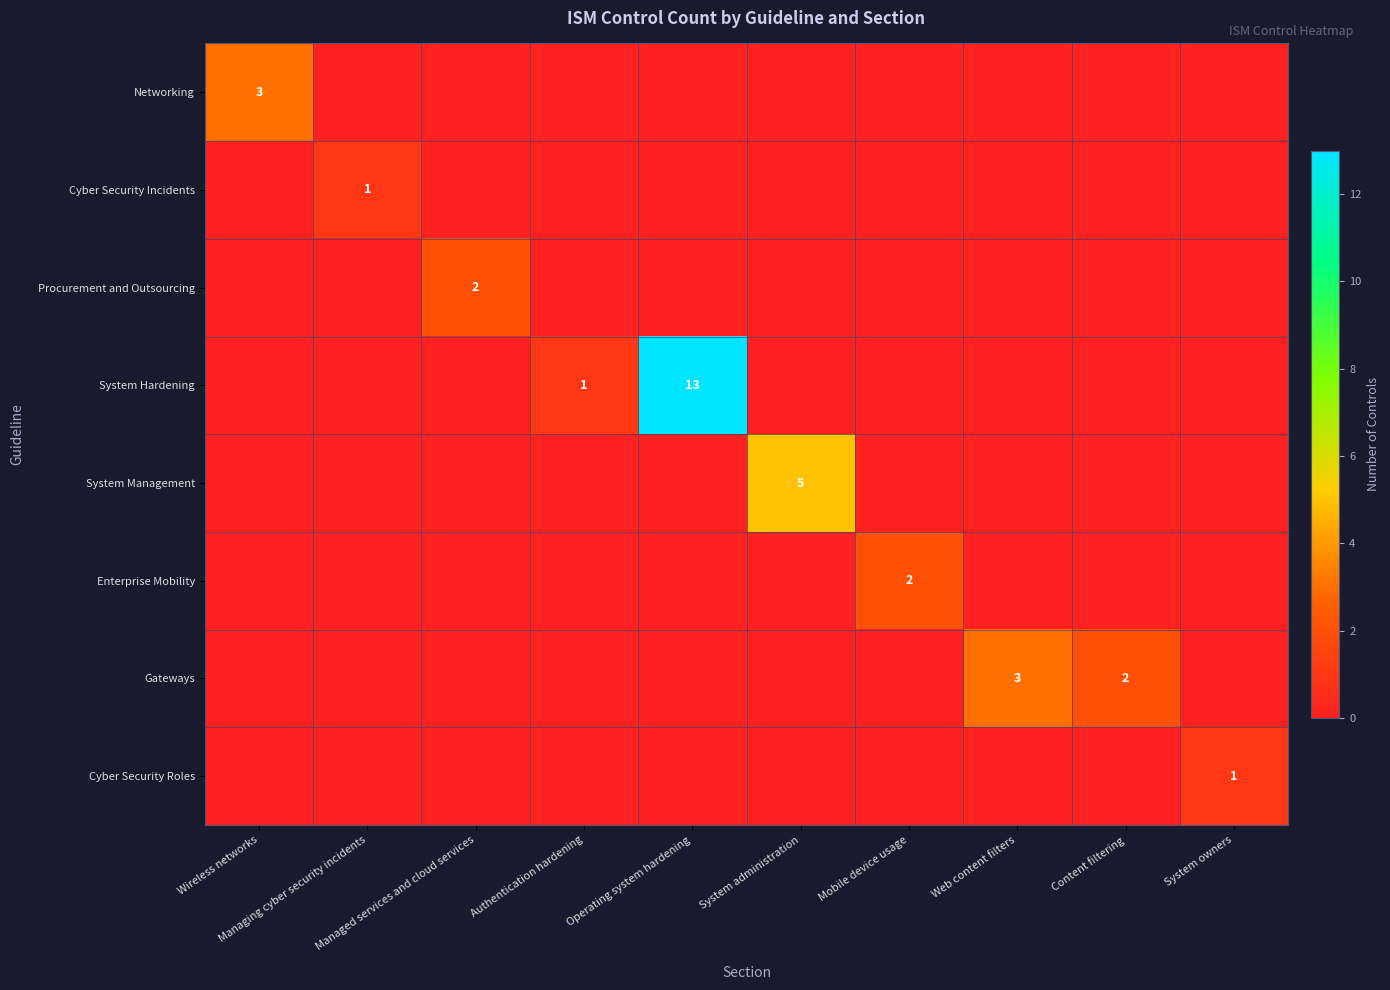

The Procurement and Outsourcing series shows -1 at Mobile device usage. True or false?

False